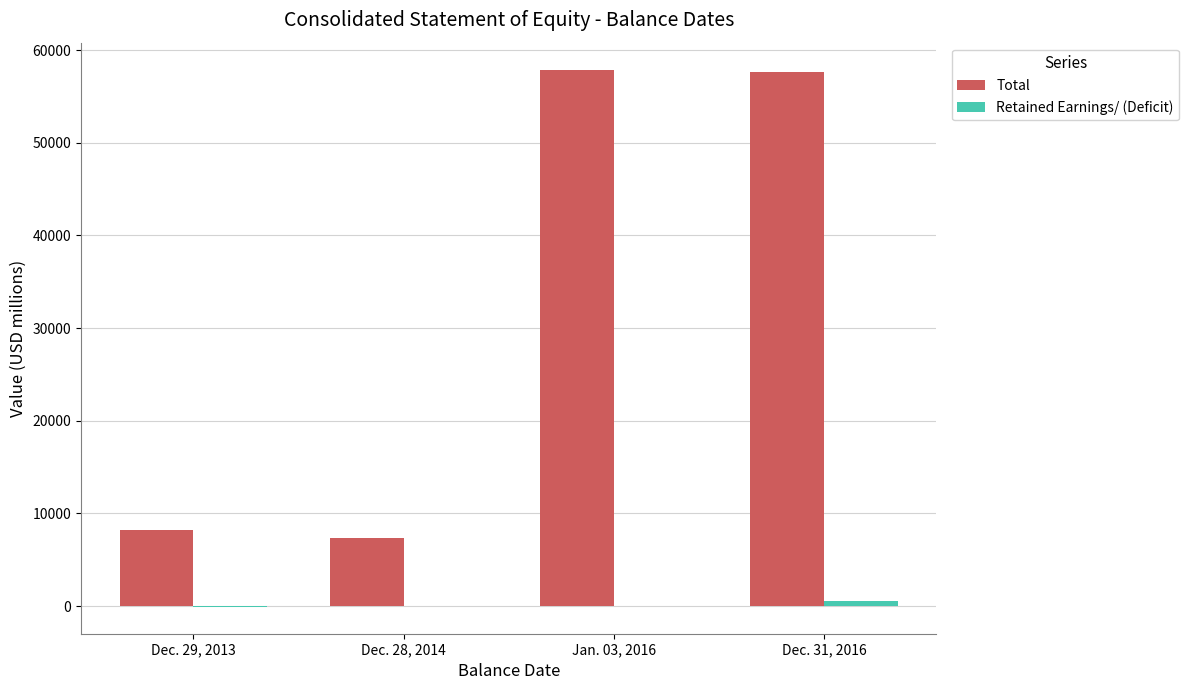

At which label is Total closest to 32614?

Dec. 29, 2013